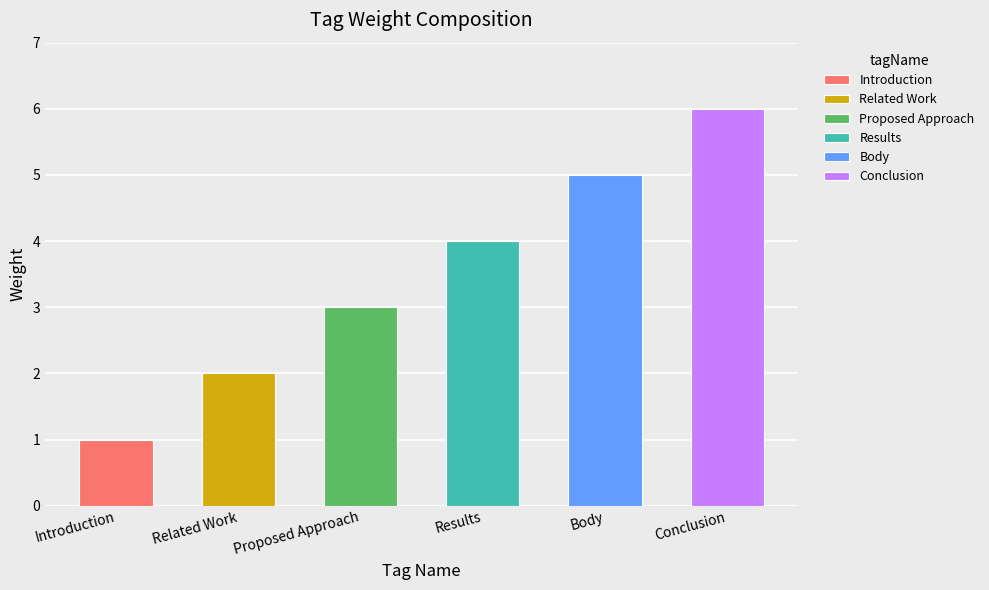

What is the label of the 2nd bar from the left?

Related Work